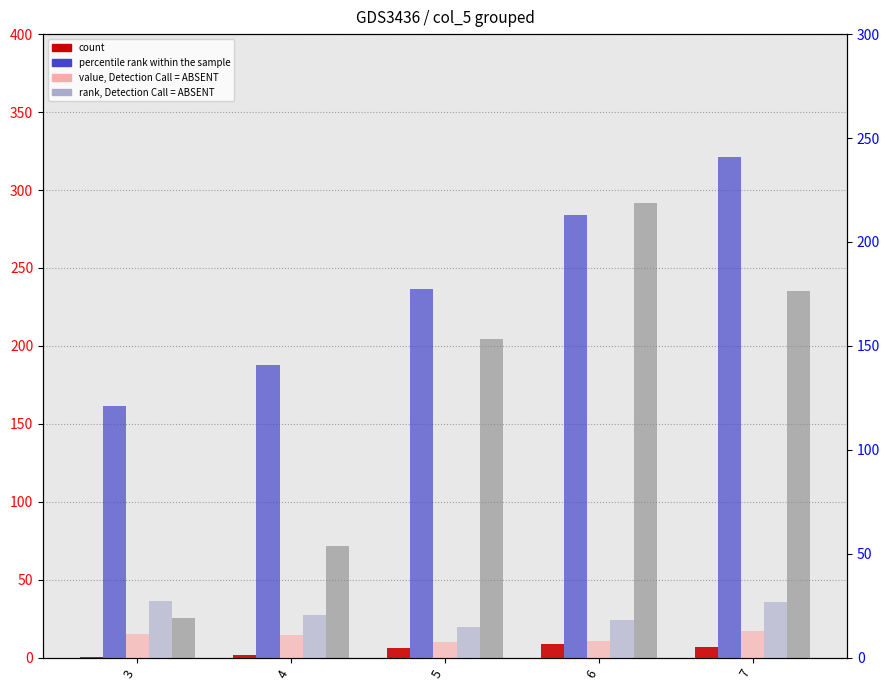

What is the value of the rank, Detection Call = ABSENT bar at the 5th from the left?

35.9